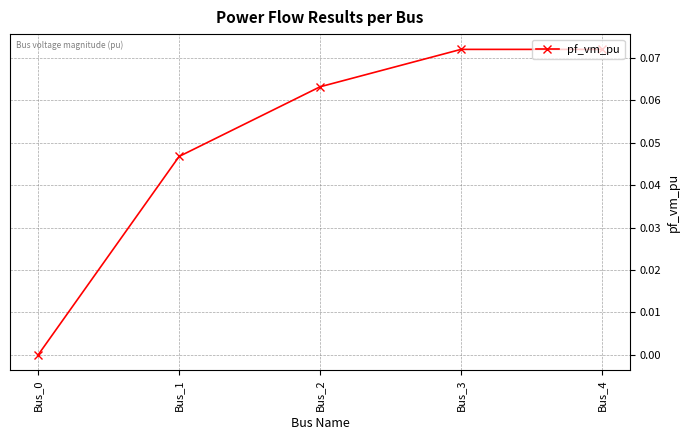

True or false: there are more than 2 points higher than both neighbors.

False